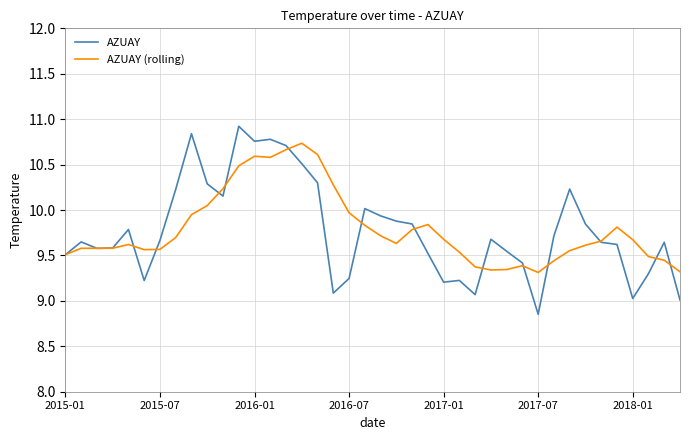

List the series in order of their peak value, lowest first.

AZUAY (rolling), AZUAY